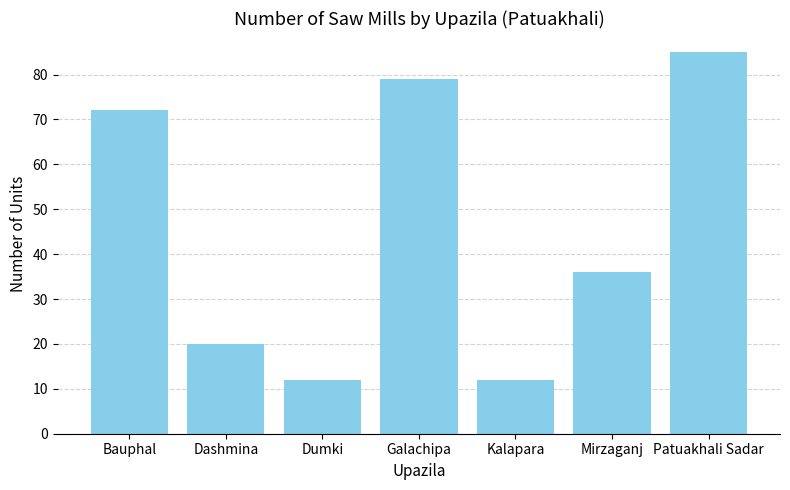

Reading left to right, list all the values displayed in this chart.

72	20	12	79	12	36	85